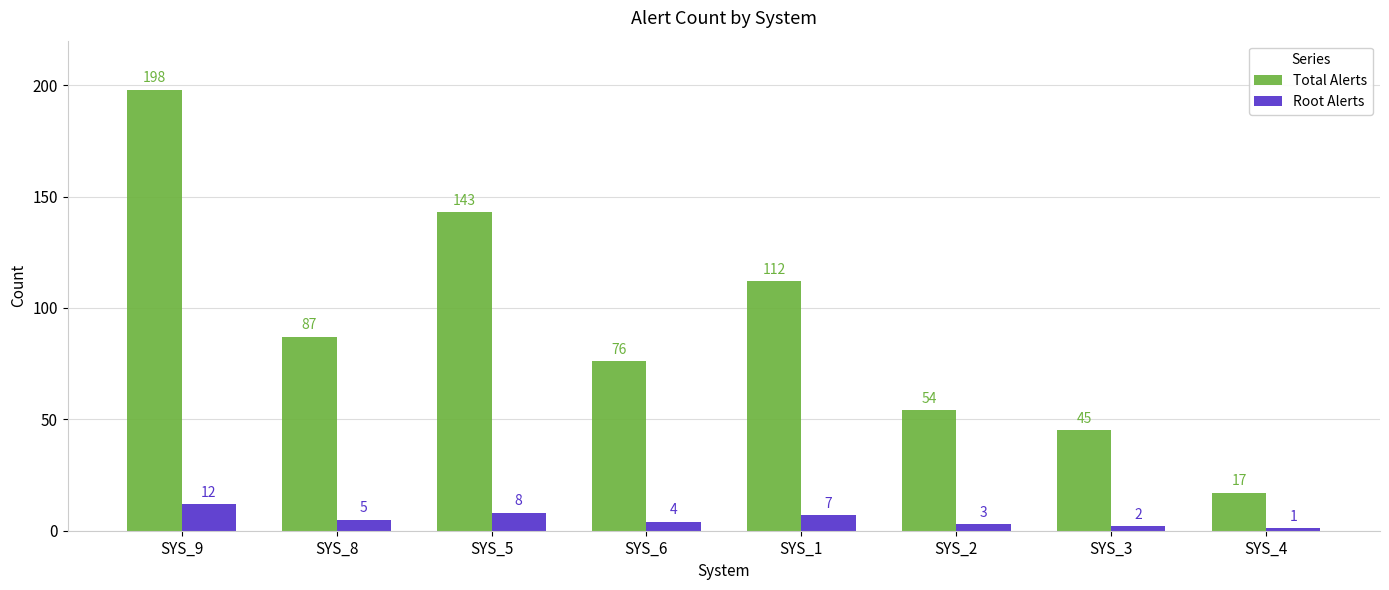

Where is Total Alerts nearest to the value 107?

SYS_1